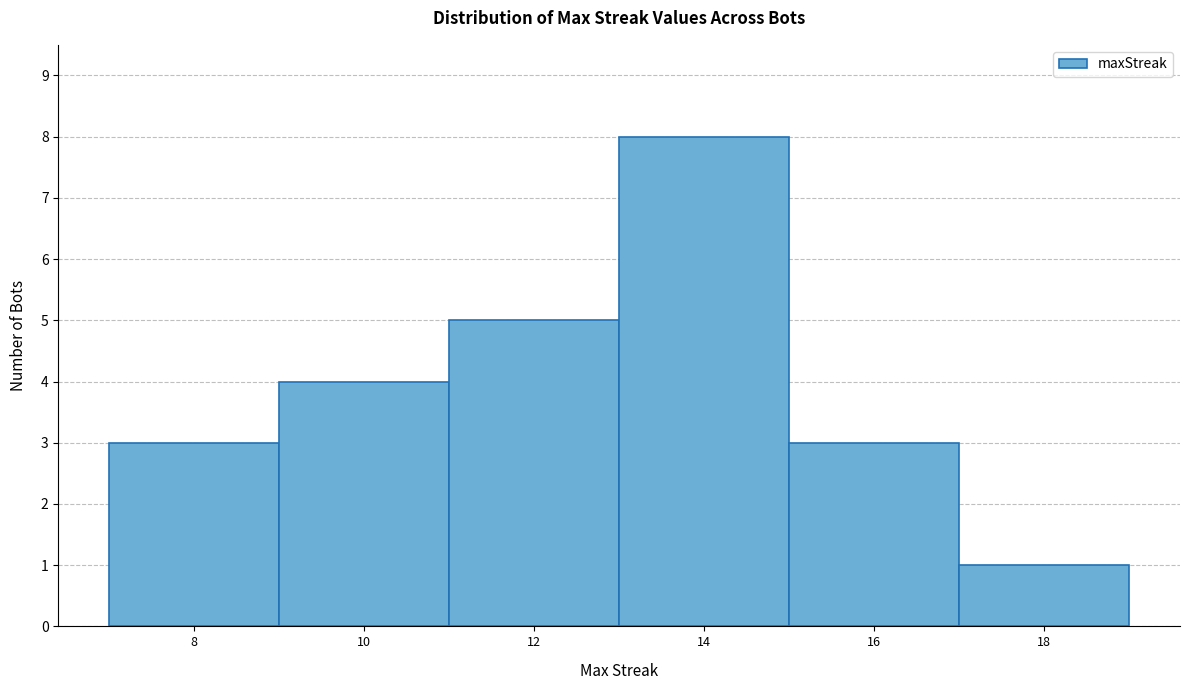

What is the height of the bar covering 17 to 19 on the x-axis? The values are not printed on the chart, so give them approximately, as read against the axis.

1